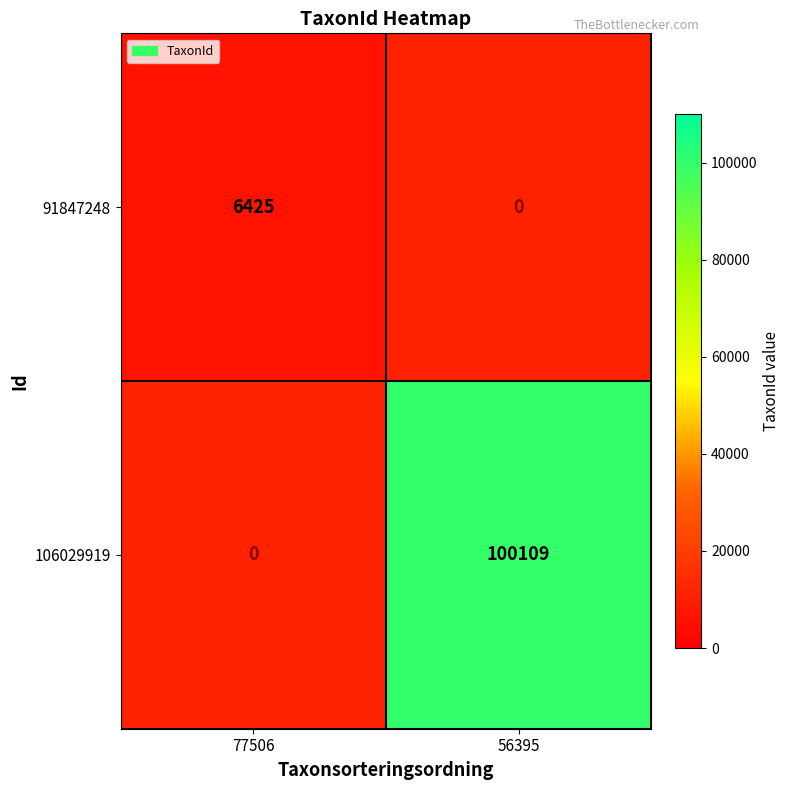

Is it true that 91847248 equals 6425 at 77506?

True